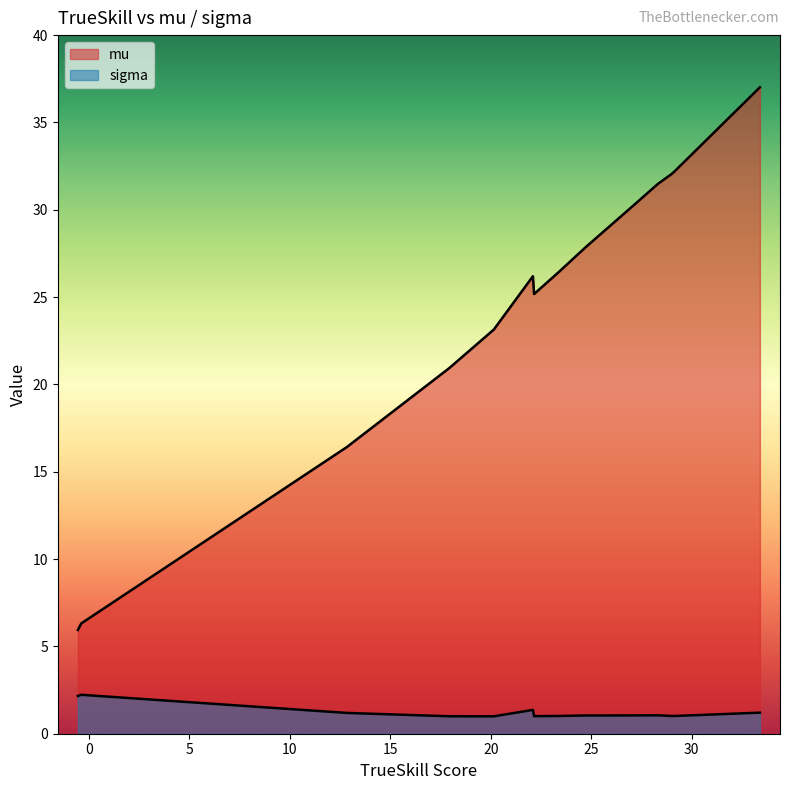

What is the maximum value for mu?

37.0